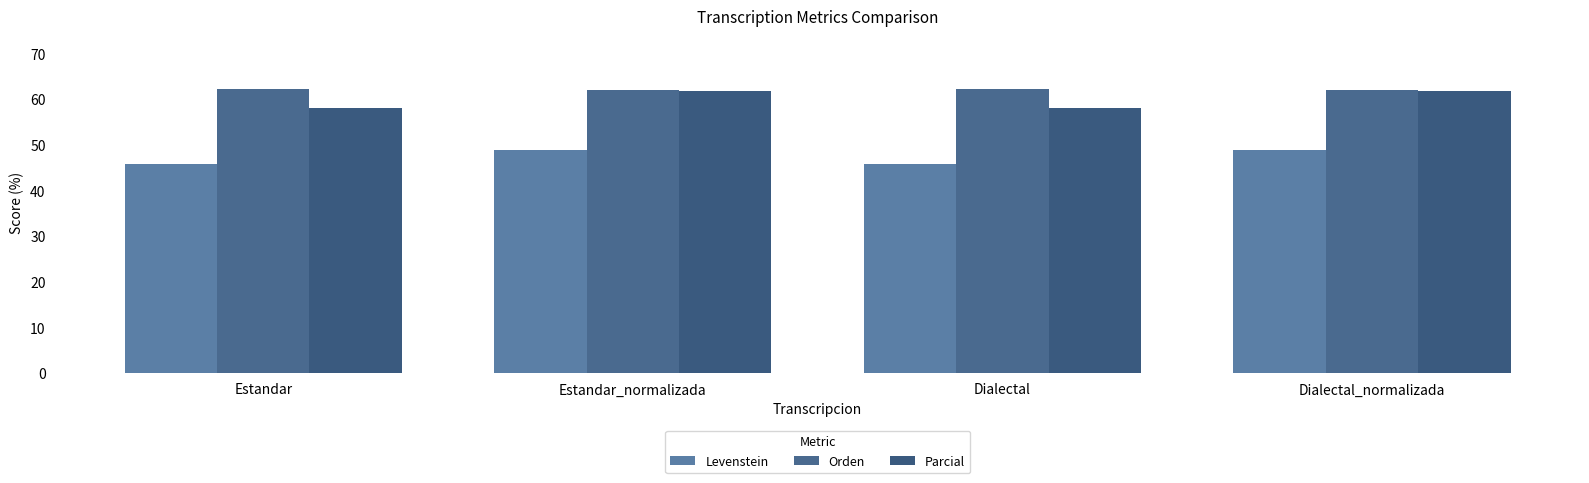

What is the sum of the Orden values at Dialectal and Estandar_normalizada?

124.4